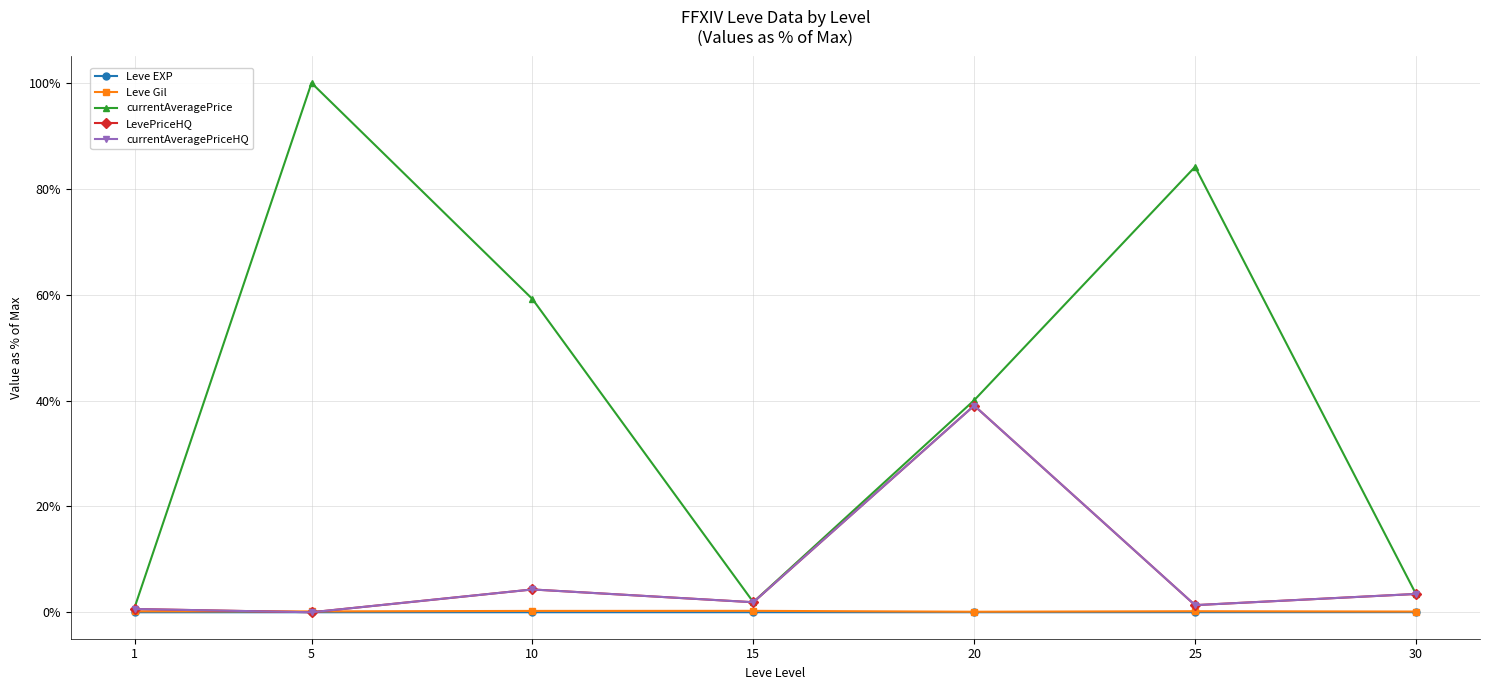

What is the sum of all currentAveragePriceHQ values?

50.7